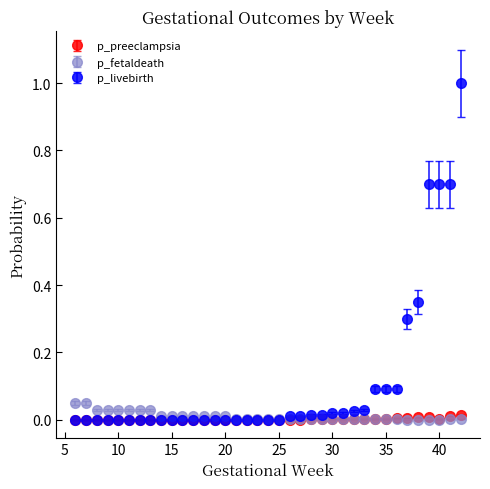

Which series has the largest total across all categories?

p_livebirth